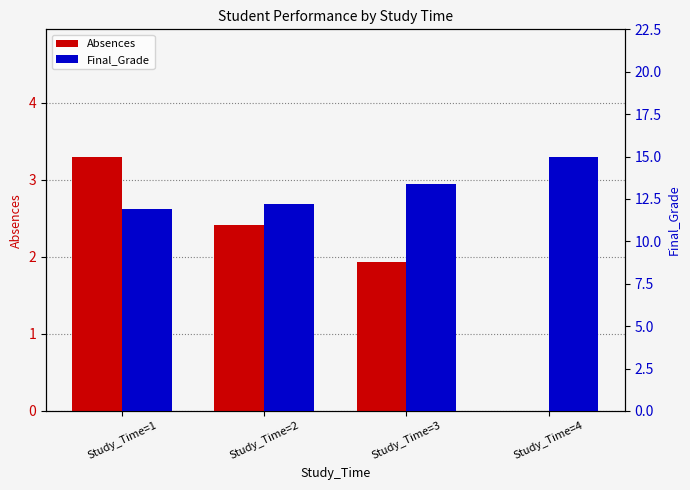

Is the value of Absences at Study_Time=4 greater than the value of Final_Grade at Study_Time=3?

No